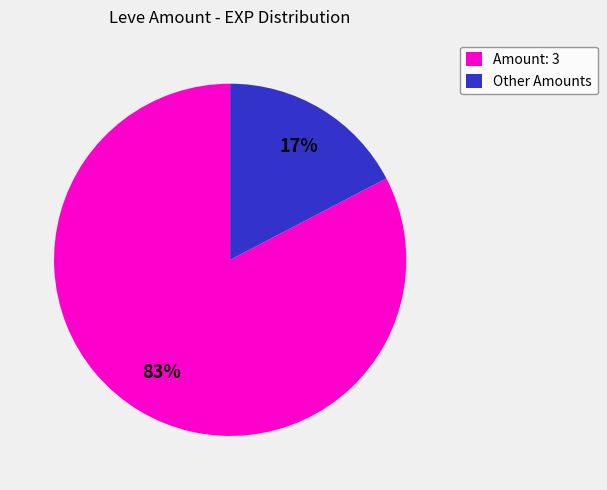

Rank the categories by value from lowest to highest.

Other Amounts, Amount: 3